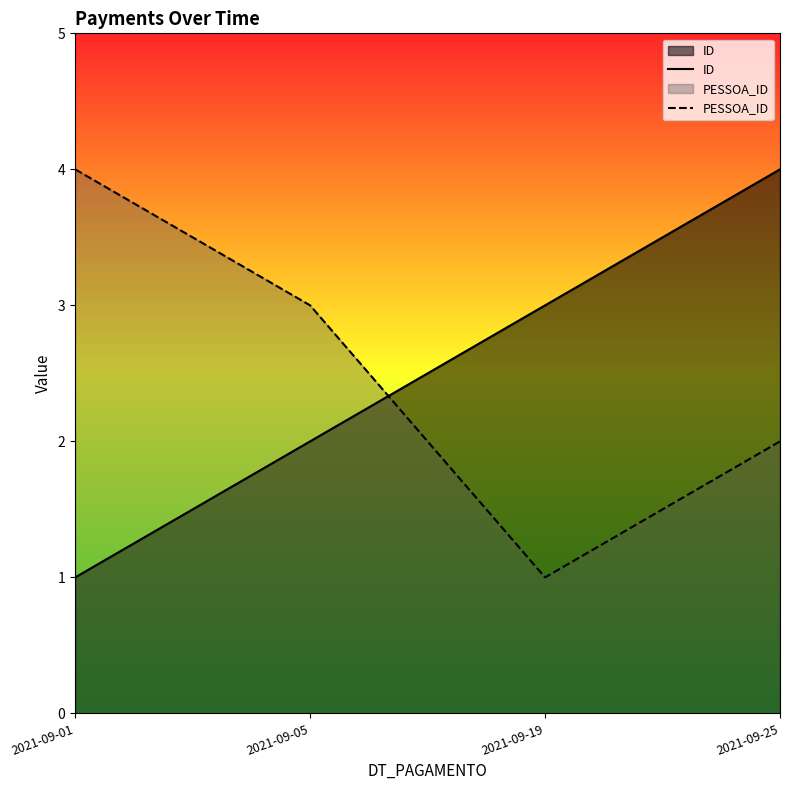

Rank the series at 2021-09-05 from highest to lowest value.

PESSOA_ID, ID